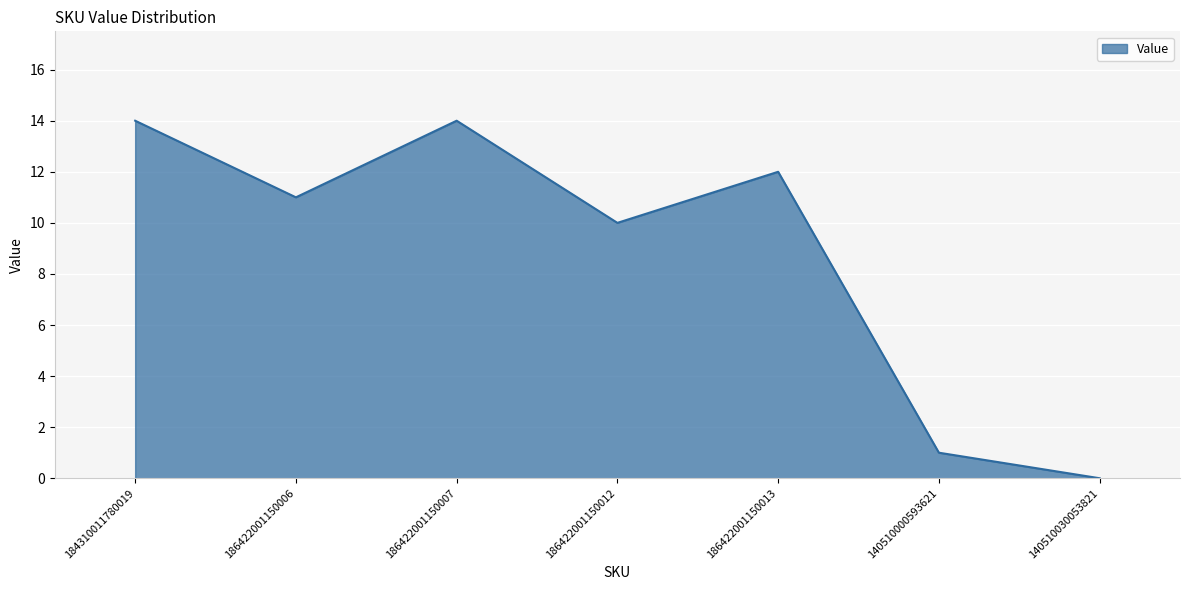

What position from the left is 186422001150006?

2